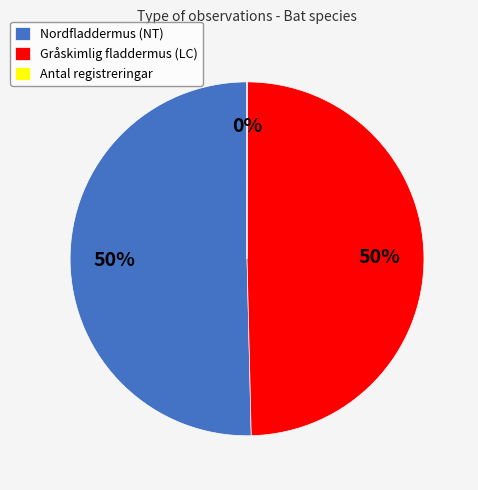

To the nearest percent, what is the combined percentage of Gråskimlig fladdermus (LC) and Nordfladdermus (NT)?

100%